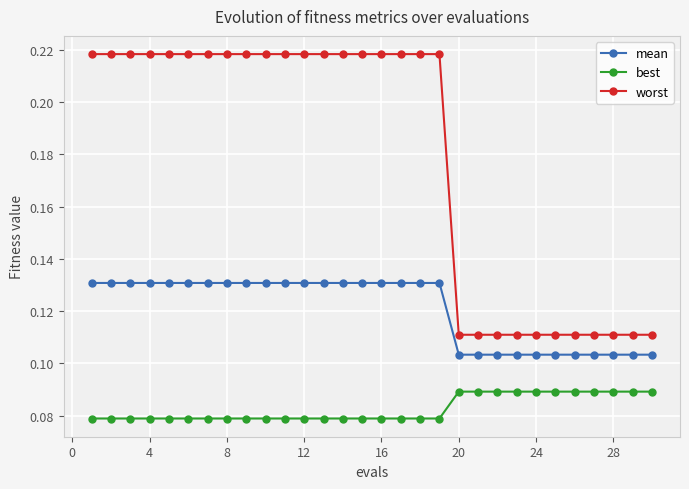

Rank the series by their average value, from highest to lowest.

worst, mean, best